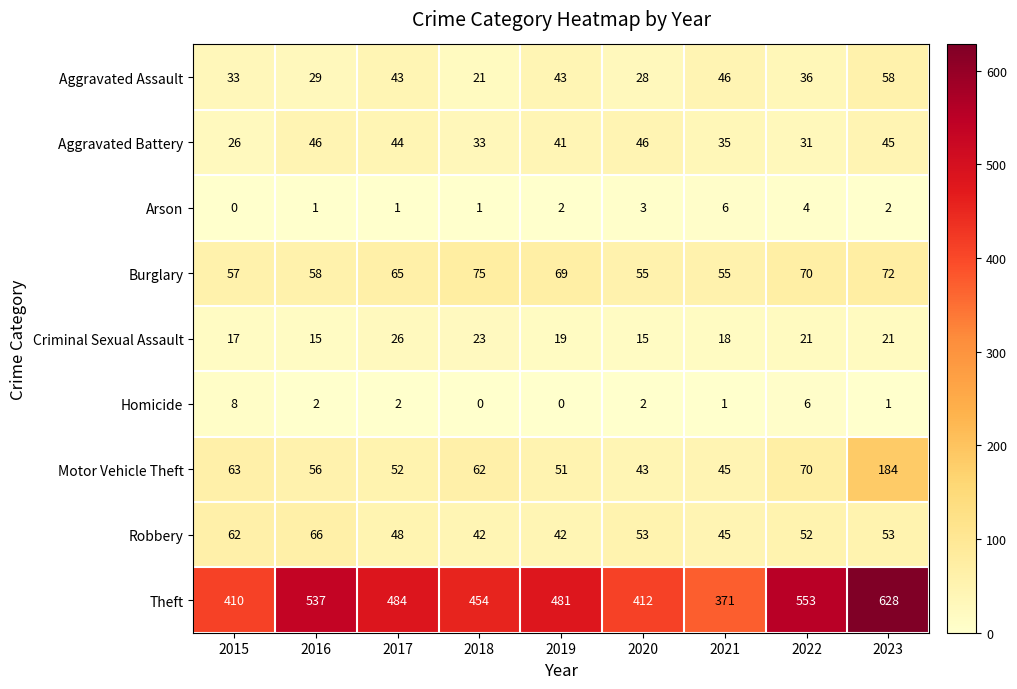

The Robbery series shows 42 at 2018. True or false?

True